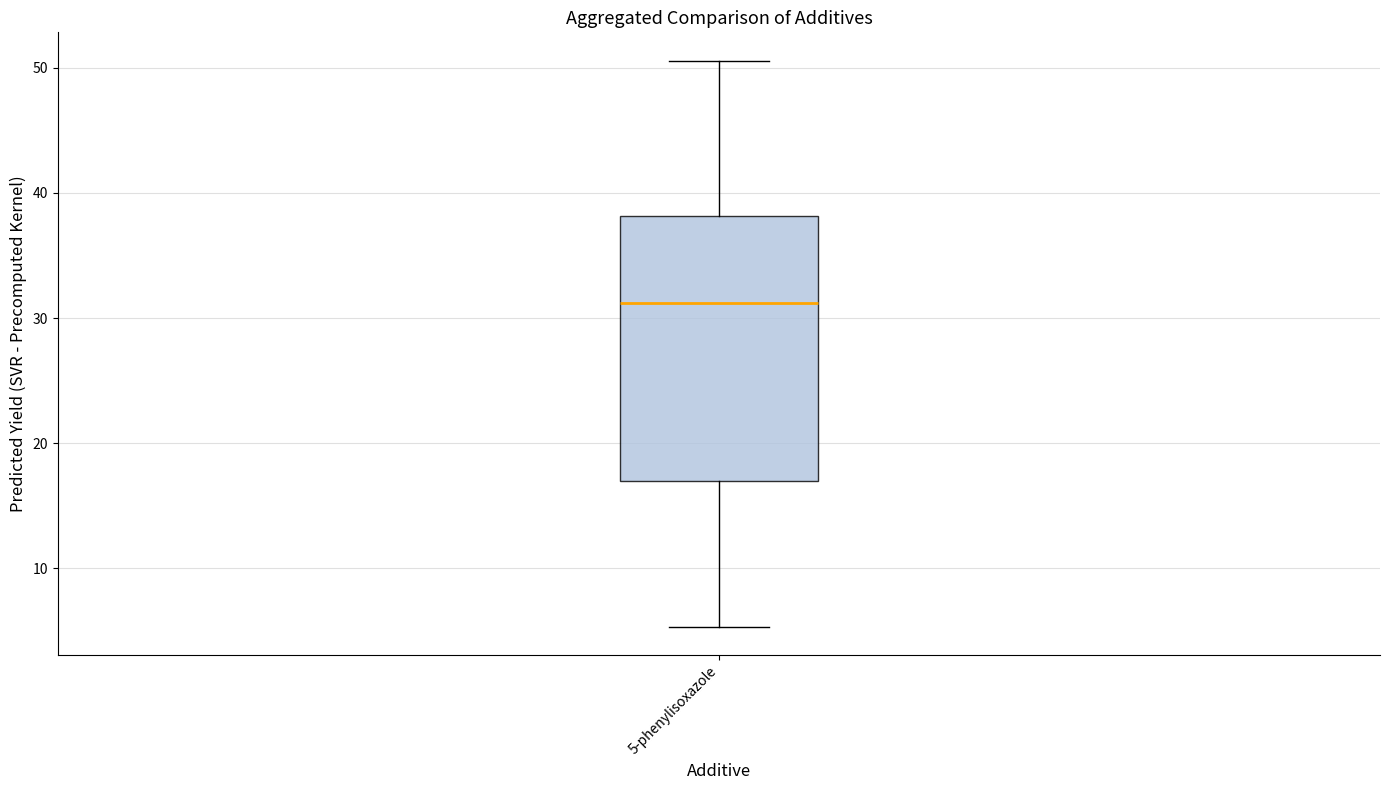

Where does the lower whisker of the box for 5-phenylisoxazole end on the y-axis? The values are not printed on the chart, so give them approximately, as read against the axis.

5